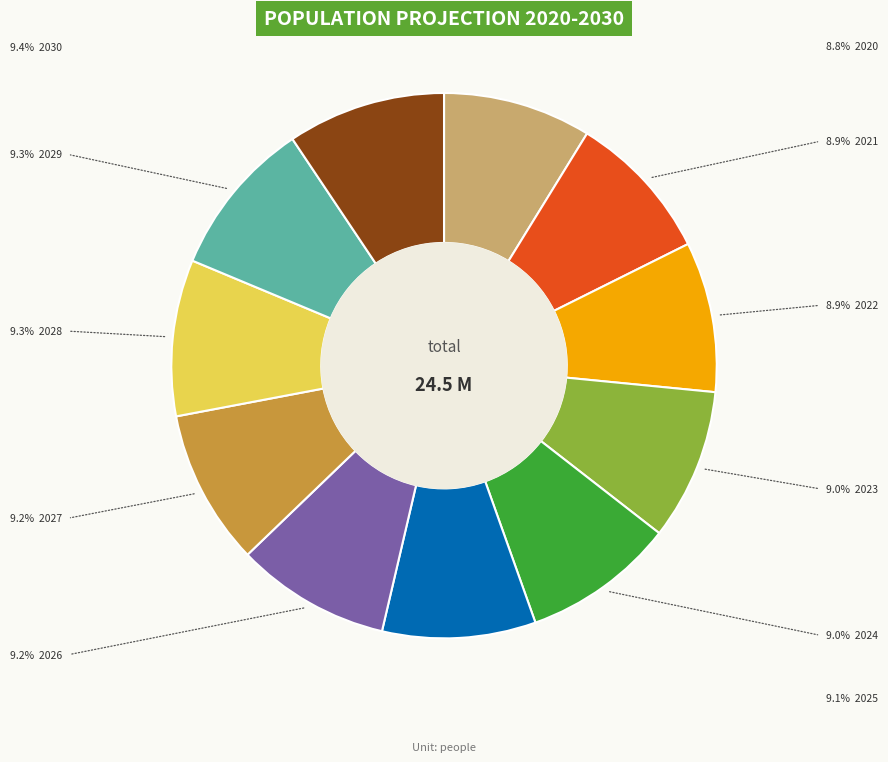

Is there any slice that represents more than half of the pie?

No